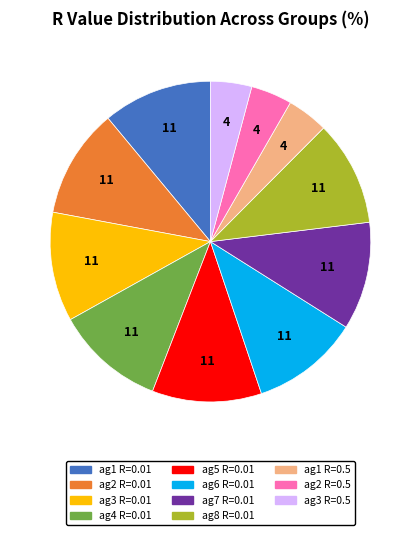

Is there any slice that represents more than half of the pie?

No